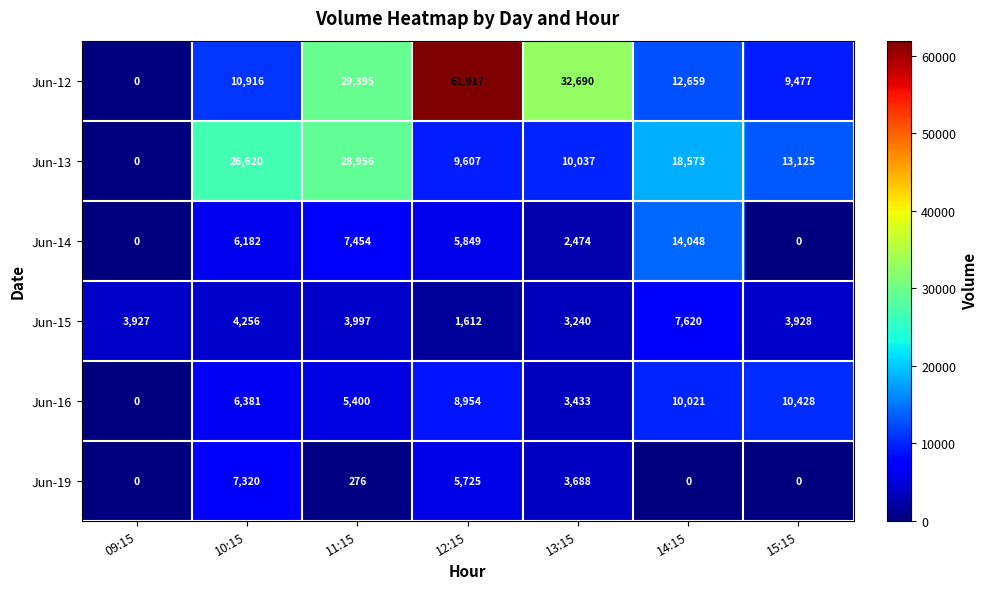

How many positive values does the Jun-12 series have?

6